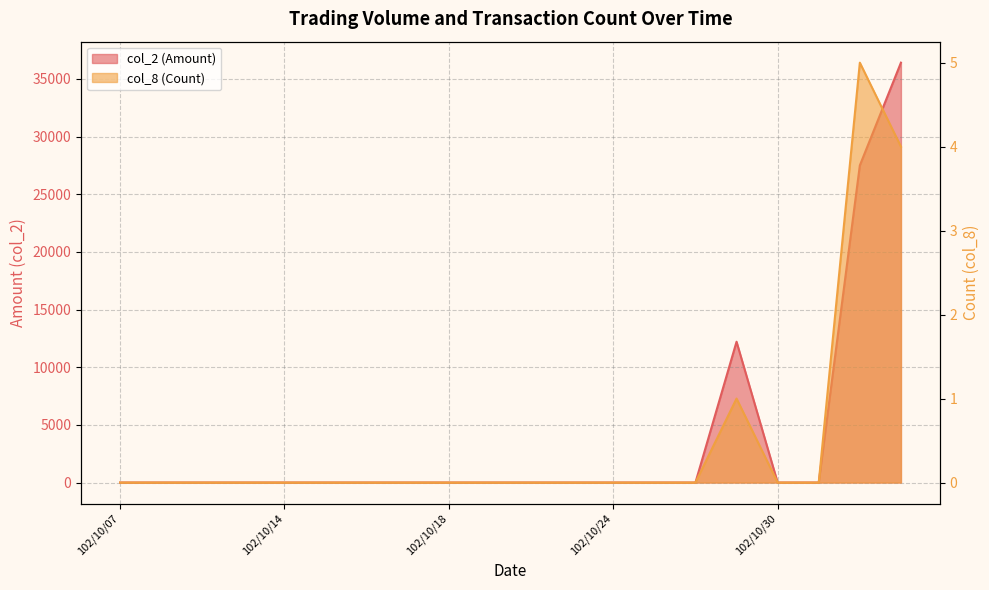

The col_2 (Amount) series shows 14694 at 102/10/11. True or false?

False